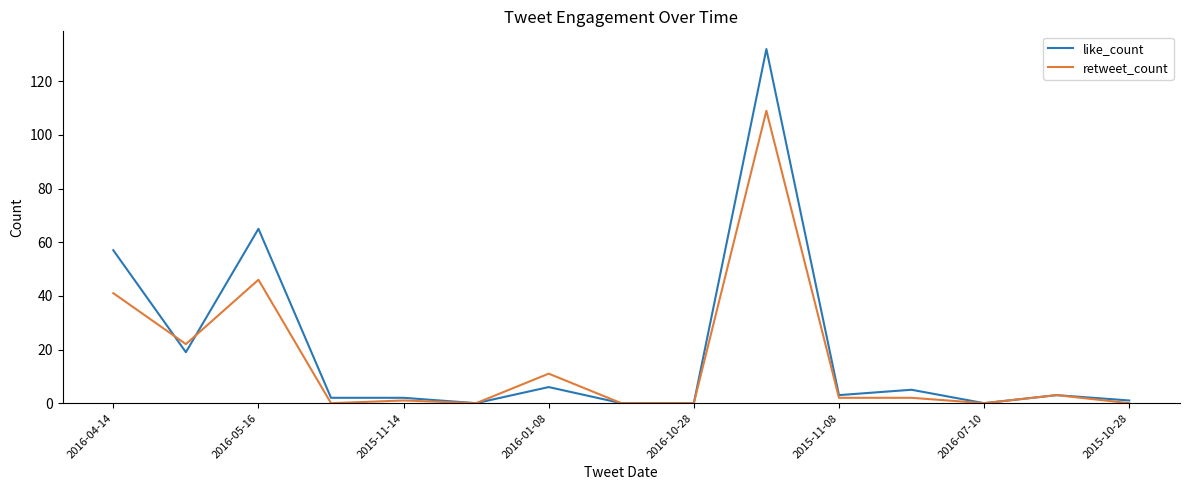

Which series has the largest range (max minus min)?

like_count